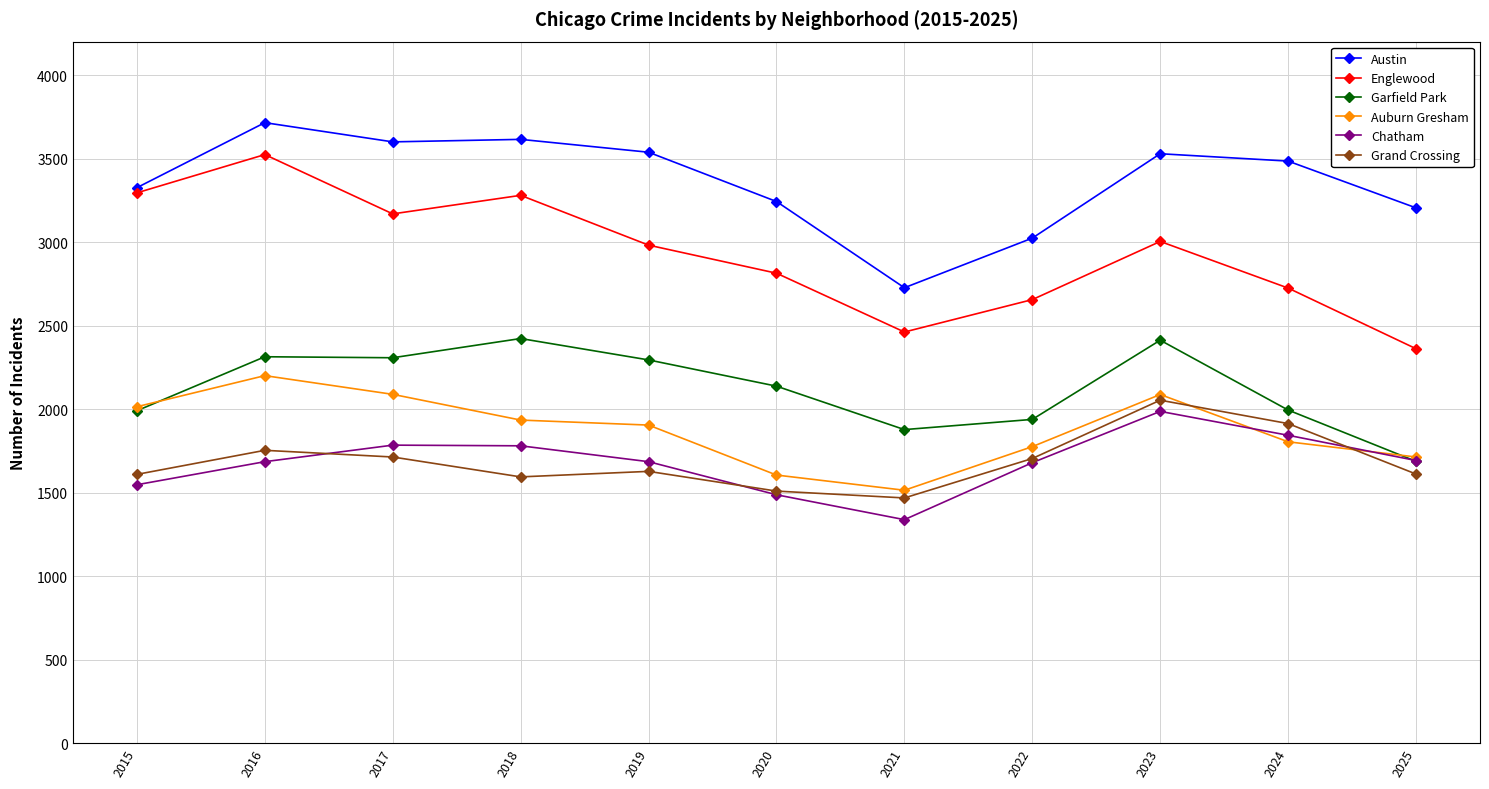

What is the total value across all series at 2021?

11390